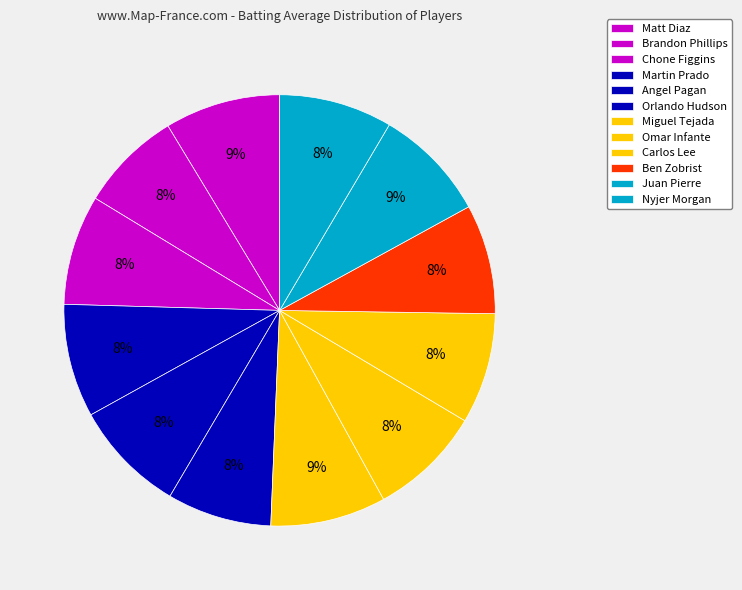

To the nearest percent, what is the combined percentage of Chone Figgins and Nyjer Morgan?

17%